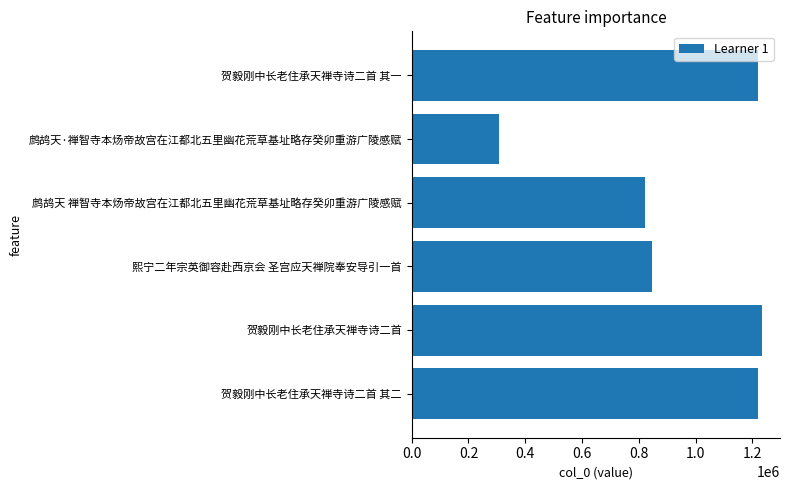

What is the smallest value displayed?

306986